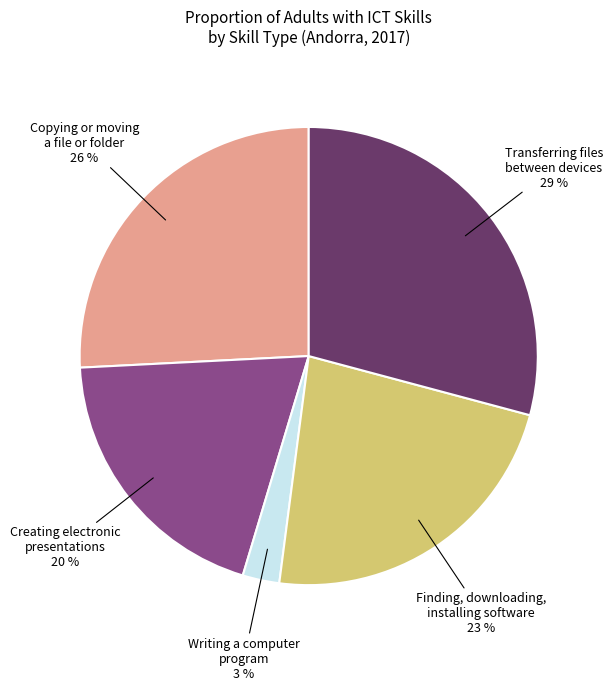

To the nearest percent, what is the average slice percentage?

20%